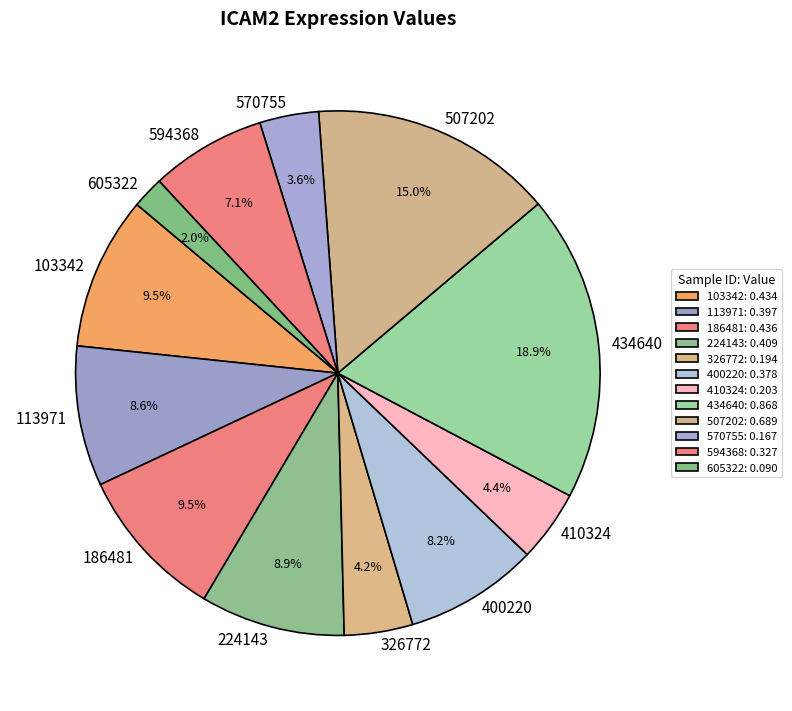

Between 570755 and 326772, which is larger?

326772